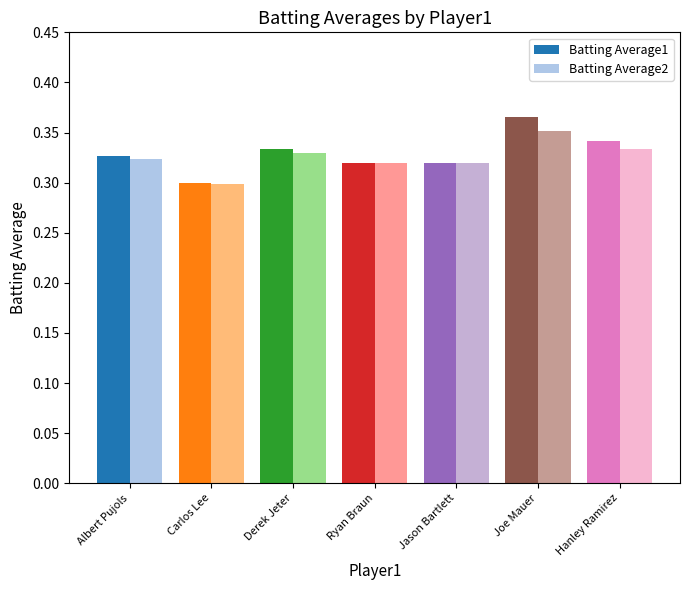

True or false: Batting Average2 has a value of 0.5 at Albert Pujols.

False